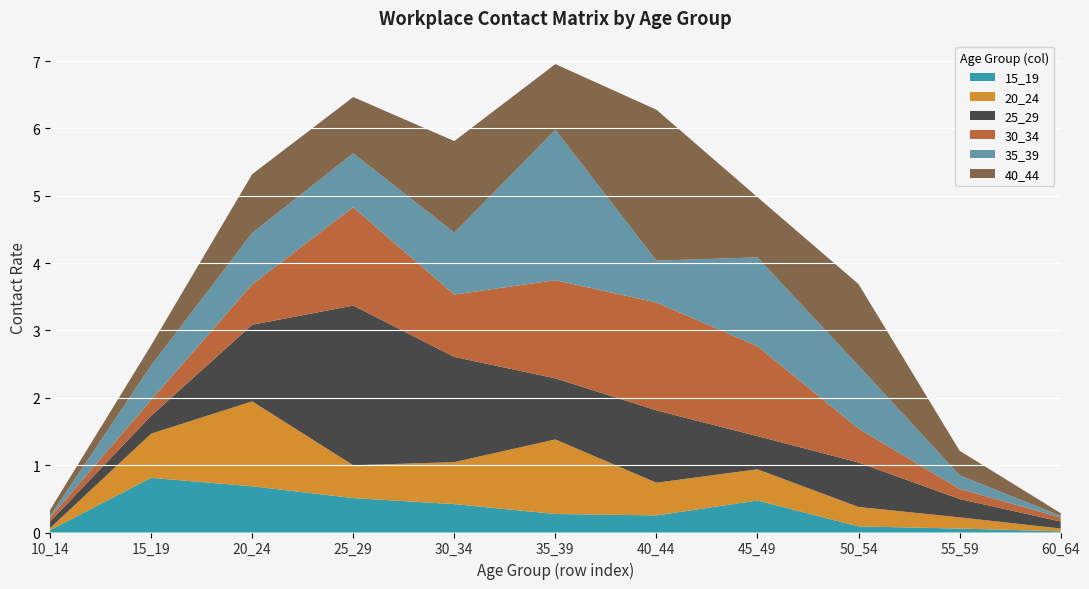

Reading right to left, extract all data points from this chart.

15_19: 60_64=0.0	55_59=0.1	50_54=0.1	45_49=0.5	40_44=0.3	35_39=0.3	30_34=0.4	25_29=0.5	20_24=0.7	15_19=0.8	10_14=0.0
20_24: 60_64=0.0	55_59=0.2	50_54=0.3	45_49=0.5	40_44=0.5	35_39=1.1	30_34=0.6	25_29=0.5	20_24=1.3	15_19=0.7	10_14=0.0
25_29: 60_64=0.1	55_59=0.3	50_54=0.7	45_49=0.5	40_44=1.1	35_39=0.9	30_34=1.6	25_29=2.4	20_24=1.1	15_19=0.3	10_14=0.1
30_34: 60_64=0.1	55_59=0.2	50_54=0.5	45_49=1.3	40_44=1.6	35_39=1.5	30_34=0.9	25_29=1.5	20_24=0.6	15_19=0.2	10_14=0.1
35_39: 60_64=0.0	55_59=0.2	50_54=0.9	45_49=1.3	40_44=0.6	35_39=2.2	30_34=0.9	25_29=0.8	20_24=0.8	15_19=0.5	10_14=0.0
40_44: 60_64=0.0	55_59=0.4	50_54=1.2	45_49=0.9	40_44=2.2	35_39=1.0	30_34=1.4	25_29=0.8	20_24=0.9	15_19=0.3	10_14=0.1